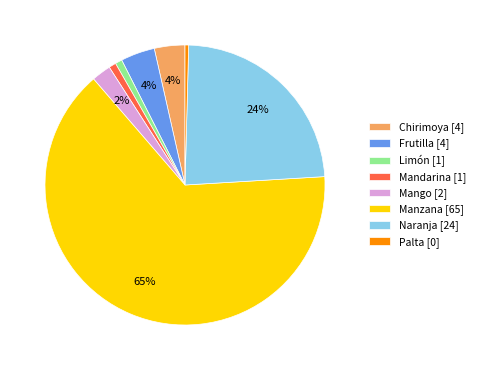

To the nearest percent, what is the average slice percentage?

12%